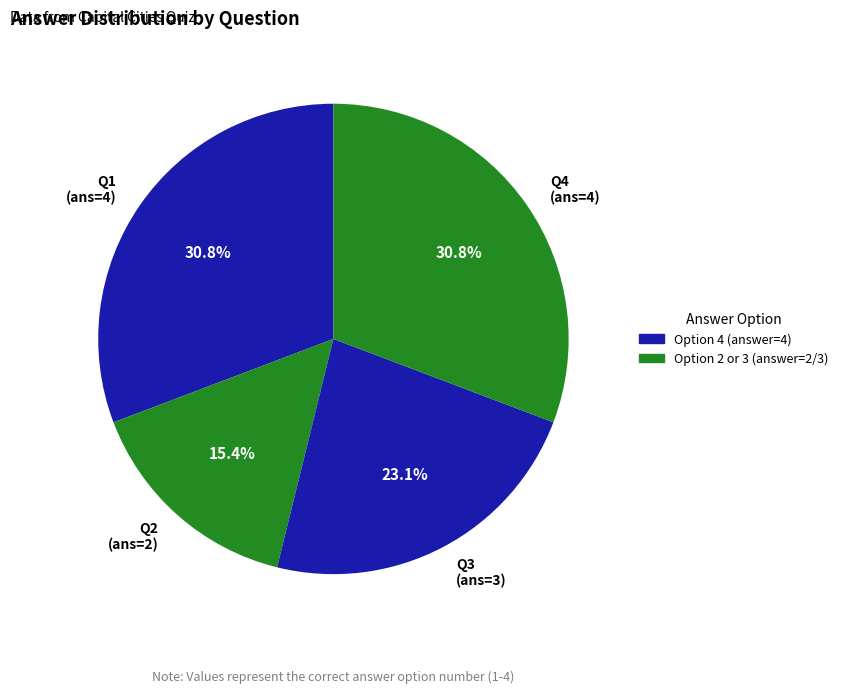

How much of the chart is everything except Q4 (ans=4)?

69.2%